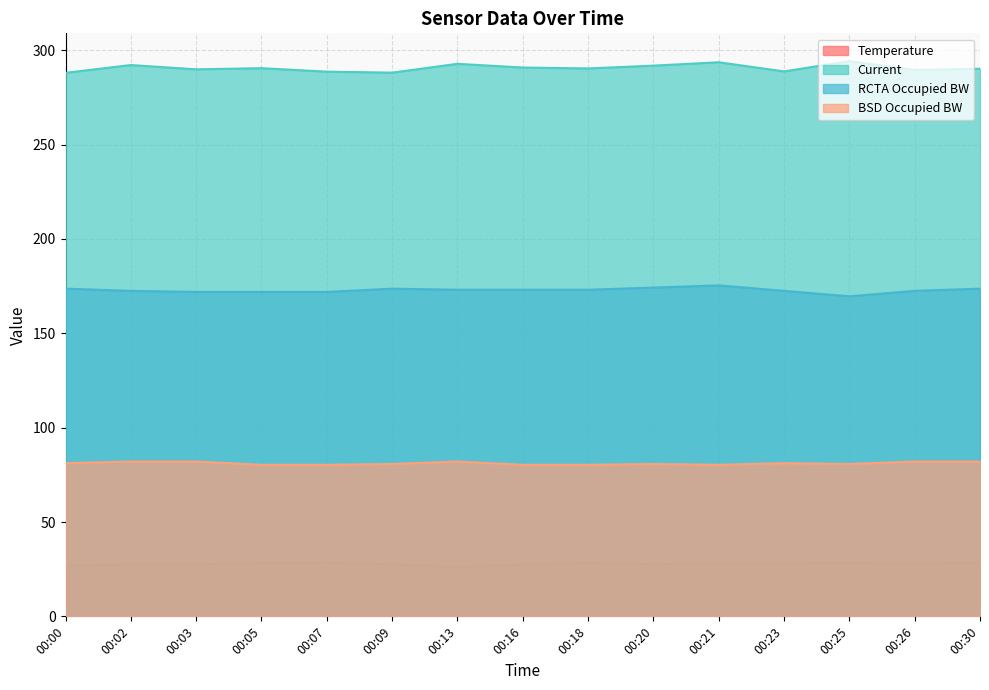

List the labels in order of Temperature value, smallest first.

00:13, 00:00, 00:16, 00:02, 00:09, 00:03, 00:20, 00:26, 00:21, 00:23, 00:05, 00:25, 00:18, 00:07, 00:30